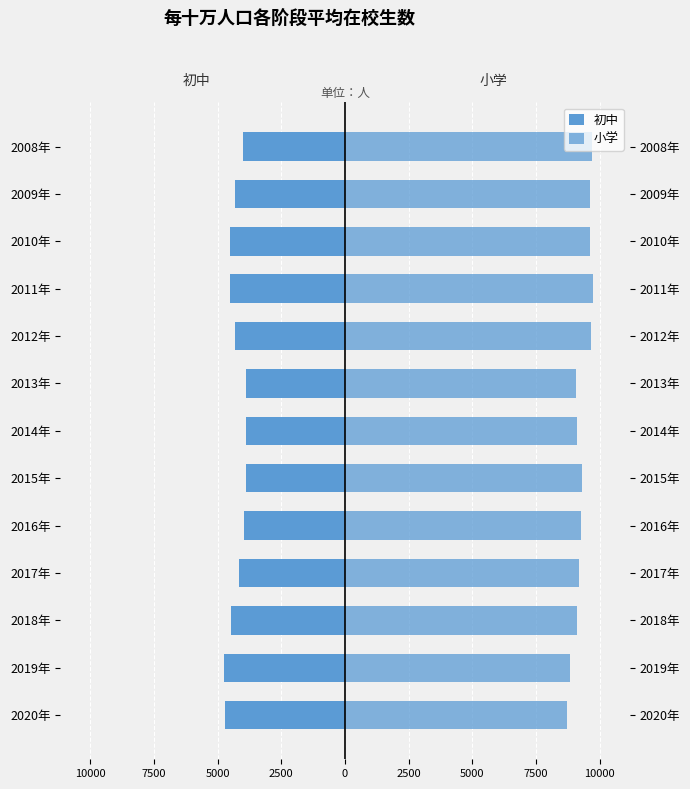

Count the number of categories in the chart.

13